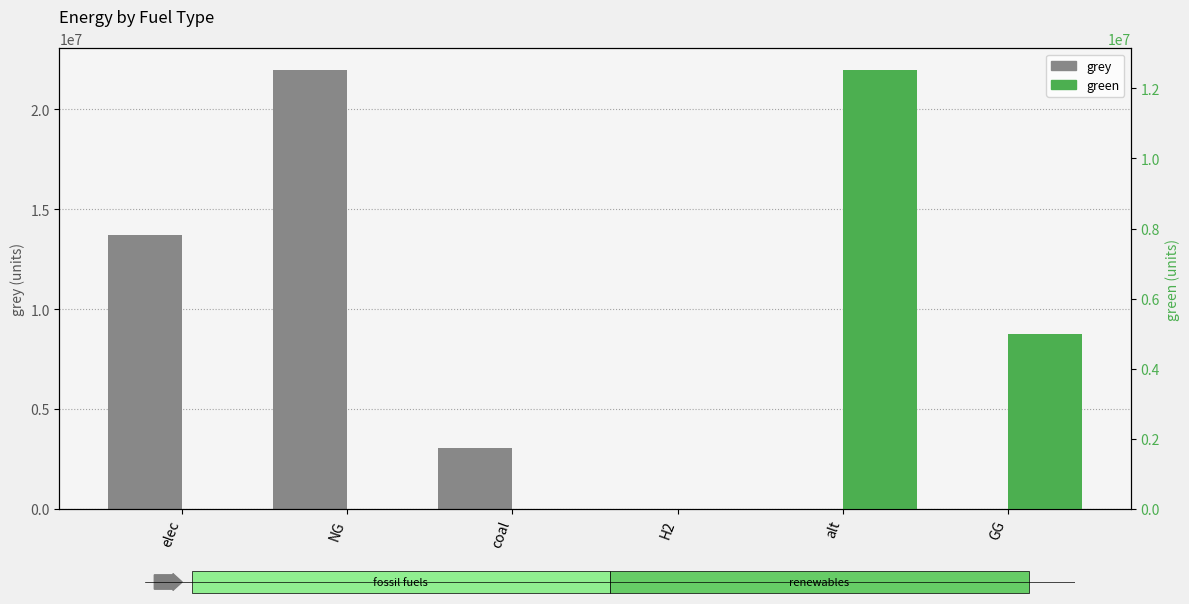

The green series shows 5000000.0 at GG. True or false?

True